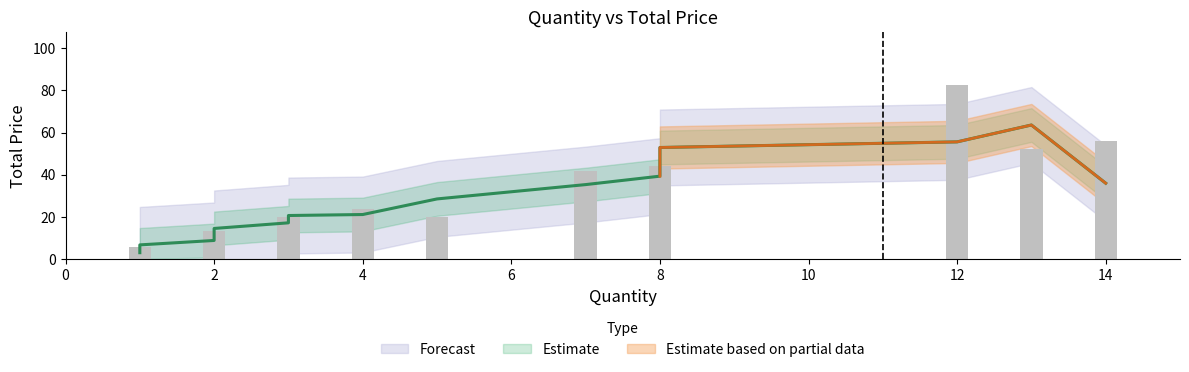

What is the sum of the values at 2 and 2?

25.0